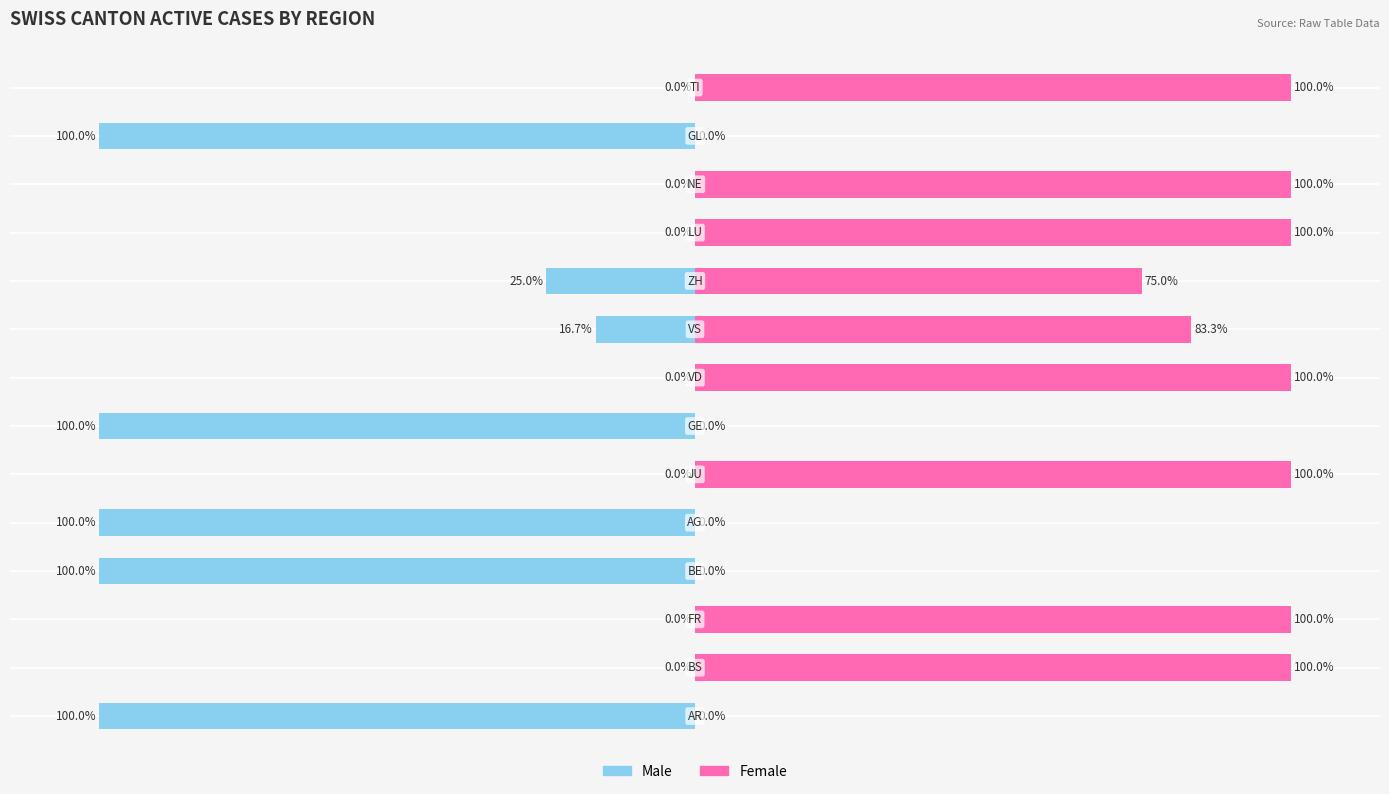

The value of Male at BS is 1. True or false?

False